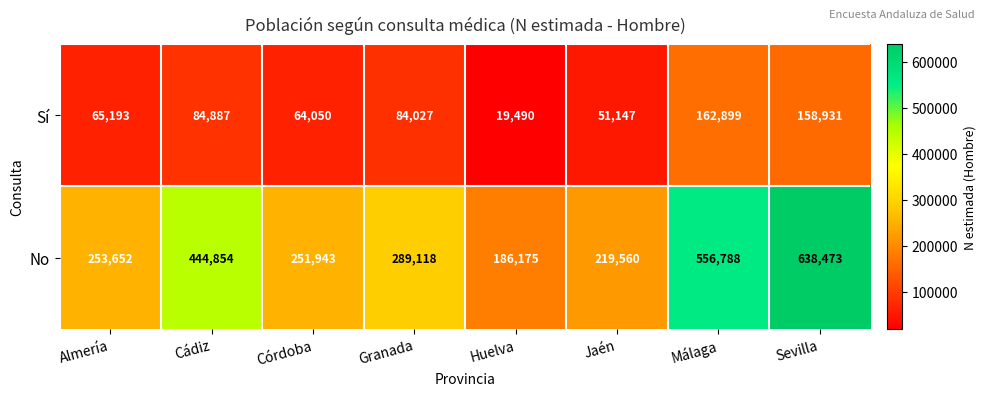

At which category does the chart reach its peak across all series?

Sevilla